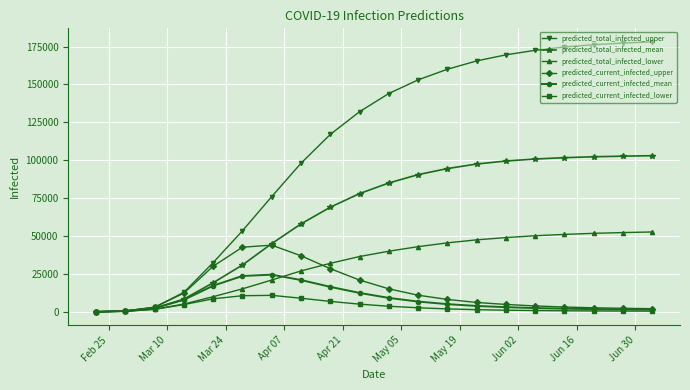

Which series has the largest total across all categories?

predicted_total_infected_upper